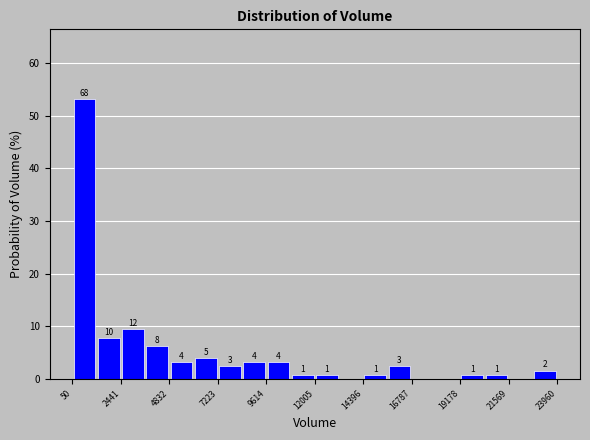

Around what value on the x-axis is the tallest bar? Give the approximate position of its centre, as read against the axis.

500